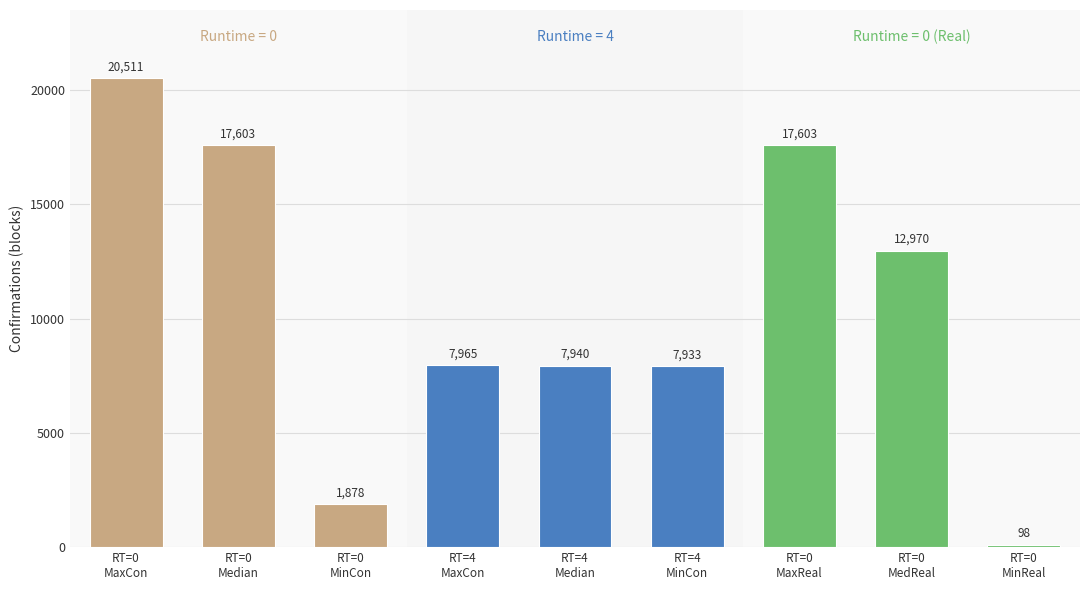

At which category does the chart reach its minimum across all series?

RT=0
MinReal